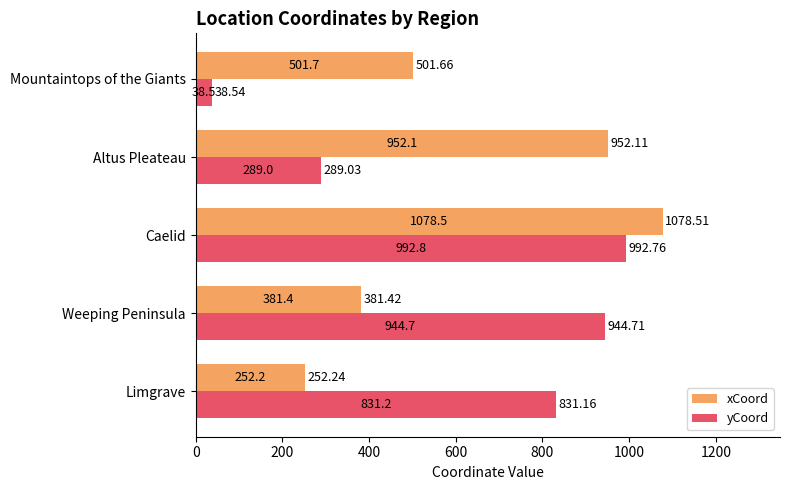

At Altus Pleateau, list the series in order from smallest to largest.

yCoord, xCoord